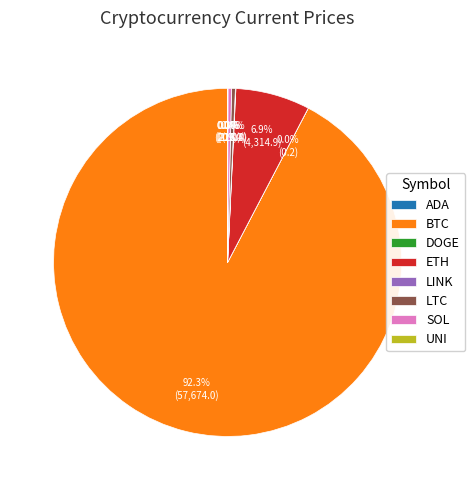

Combined, what portion of the pie is ETH and SOL?

7.2%